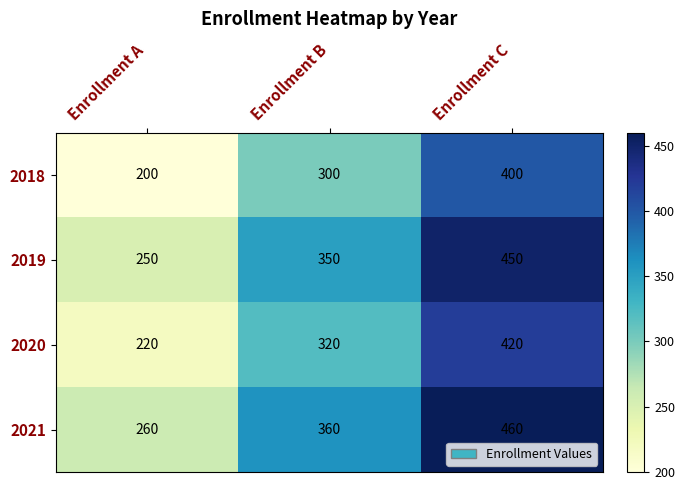

What is the spread (max minus min) of values at Enrollment A?

60